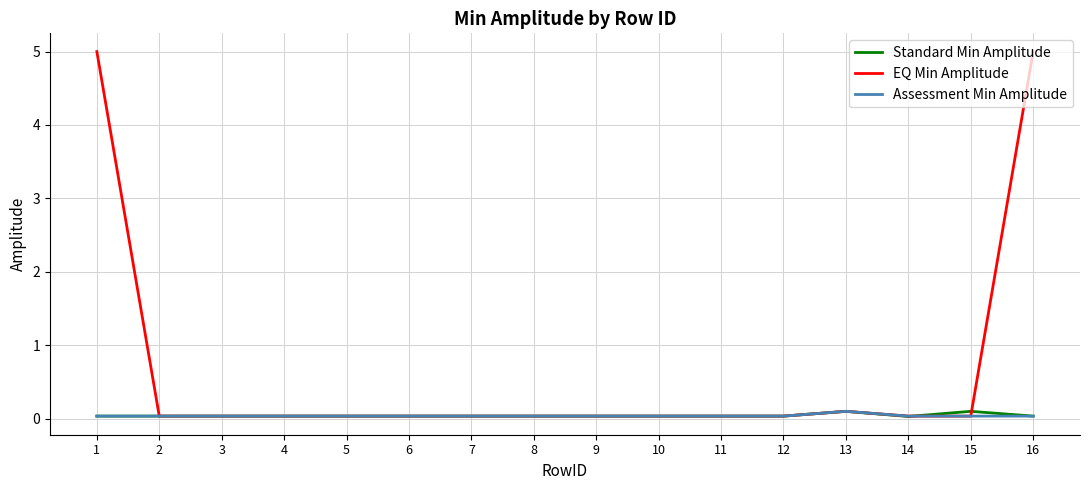

Is it true that Assessment Min Amplitude equals 0.0 at 10?

True